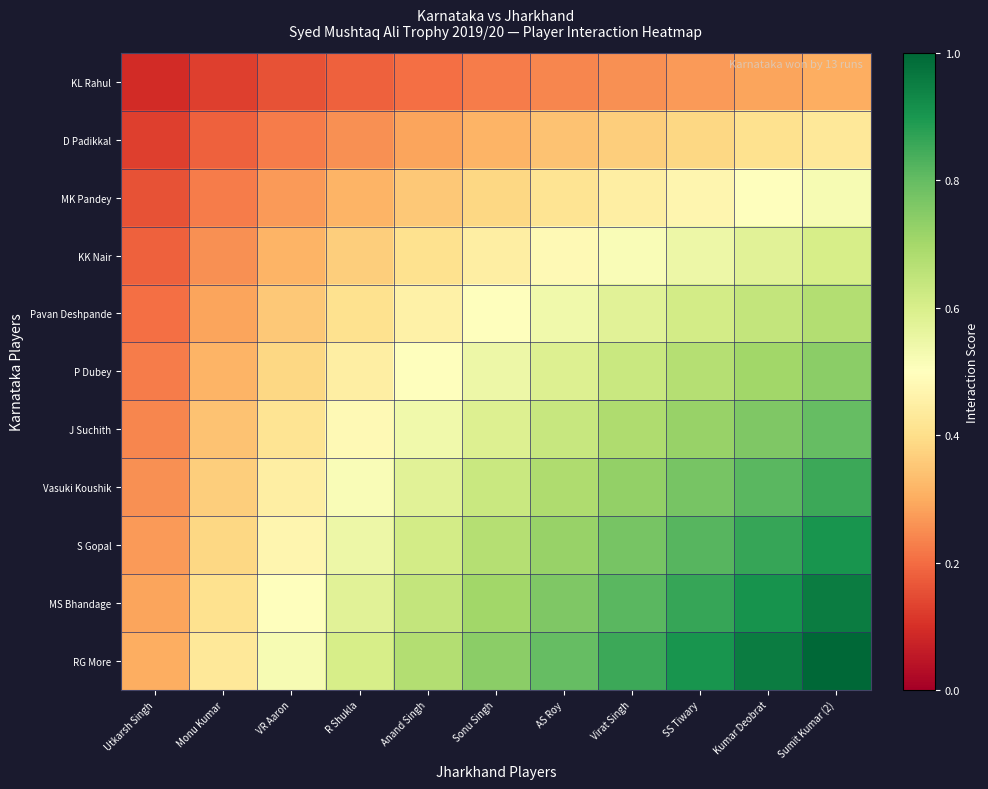

At which category is the sum across all series the highest?

Sumit Kumar (2)